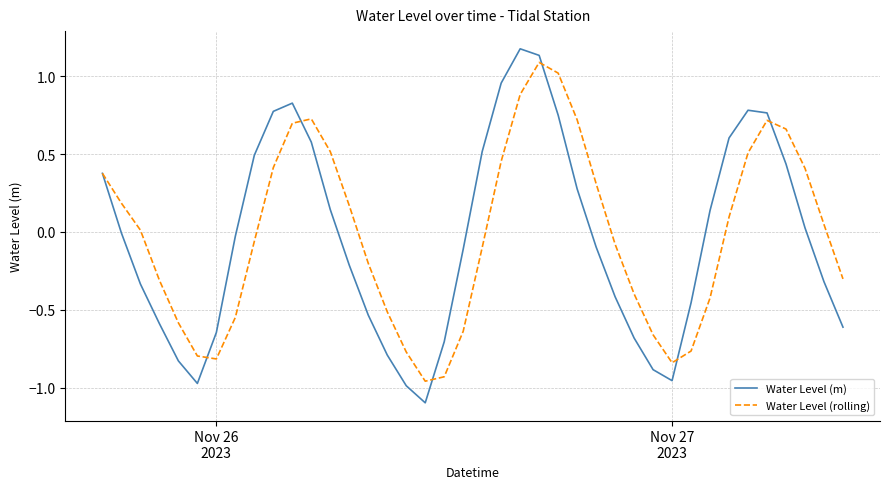

What is the smallest value displayed?

-1.1